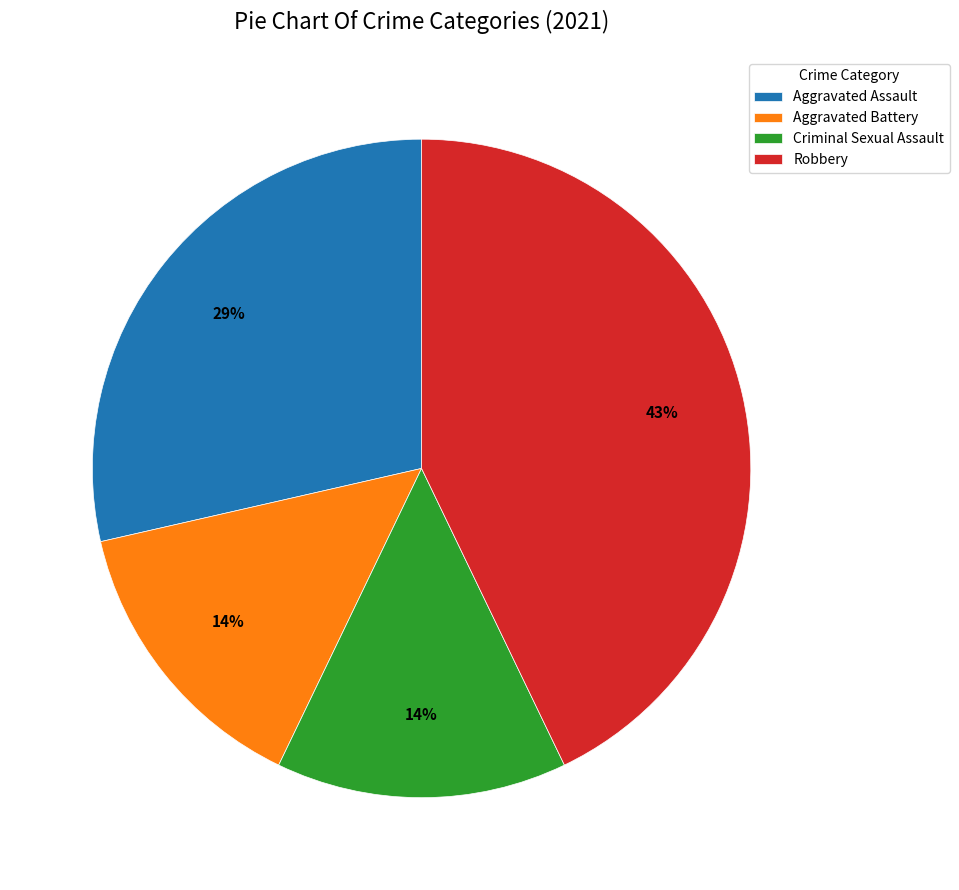

Does Aggravated Battery account for over 50% of the chart?

No